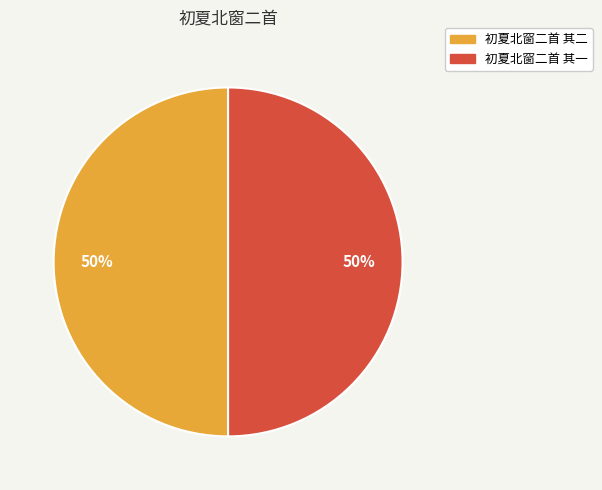

What percentage is the 初夏北窗二首 其二 slice, to the nearest percent?

50%